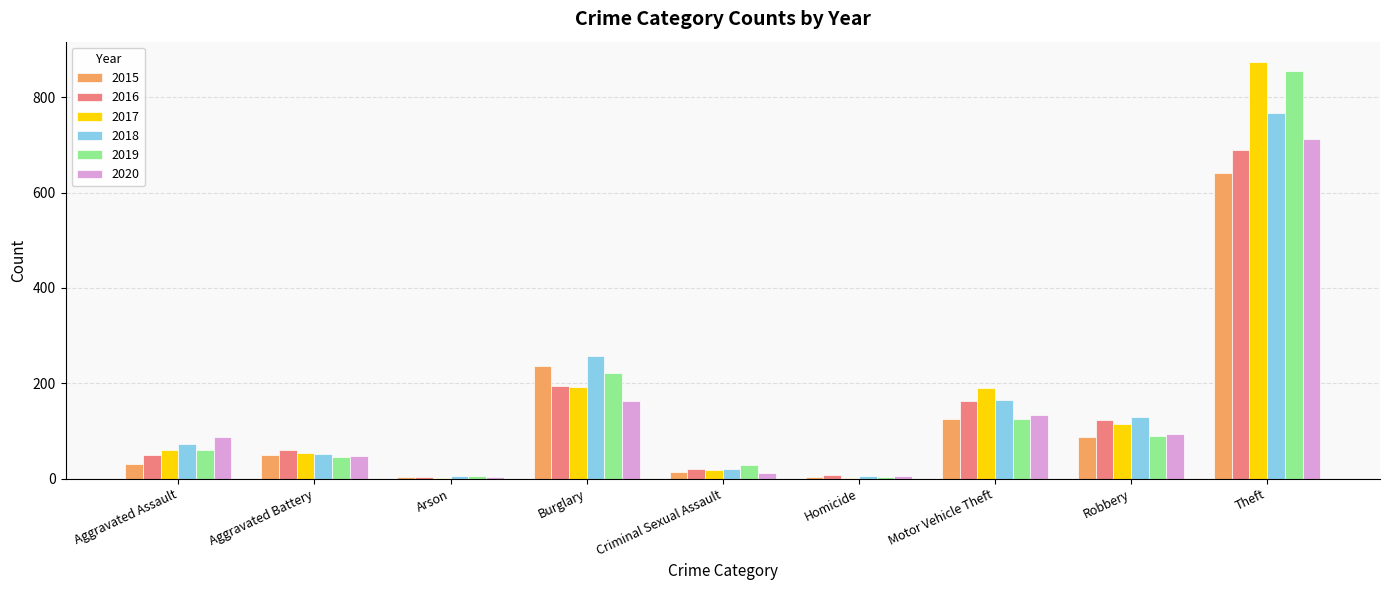

What are all the series names shown in the legend?

2015, 2016, 2017, 2018, 2019, 2020